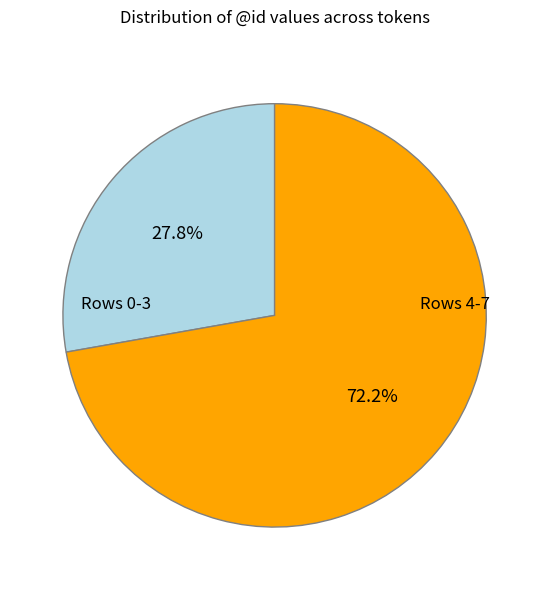

Is there any slice that represents more than half of the pie?

Yes